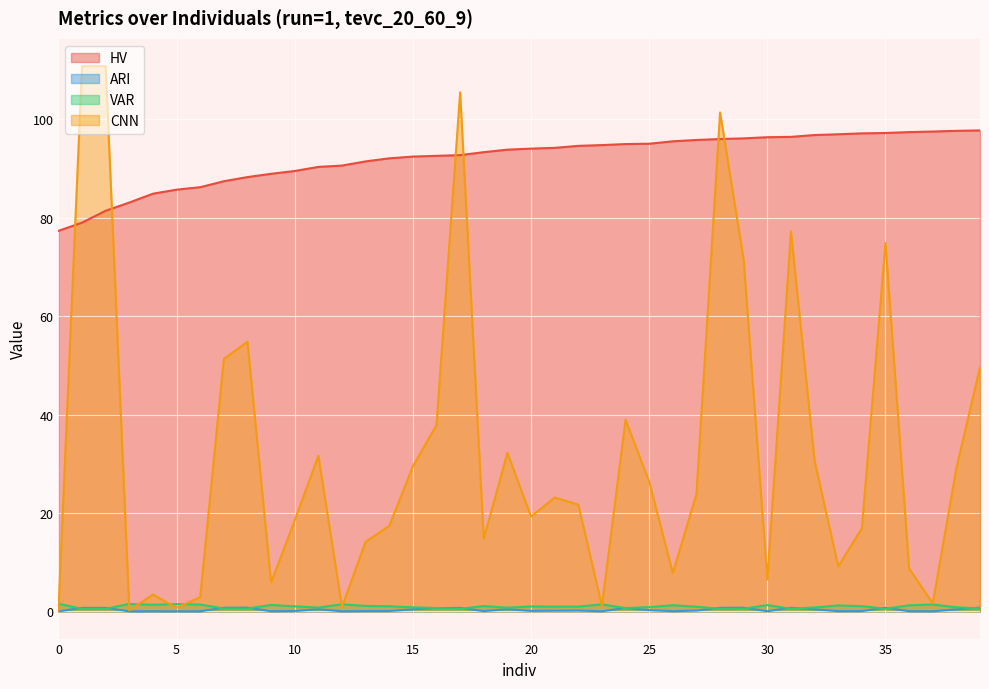

Where is CNN nearest to the value 55?

8